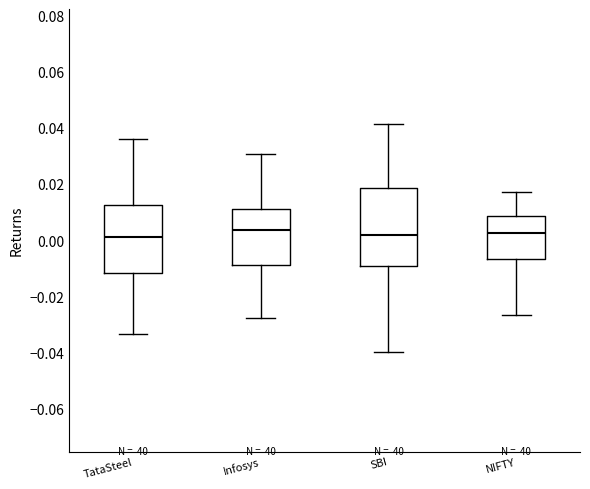

Reading left to right, read every box against the y-axis: the position of its median line, the range the box covers, and the ends of its whiskers. The values are not printed on the chart, so give them approximately, as read against the axis.

TataSteel: median 0.002, box -0.012 to 0.012, whiskers -0.034 to 0.036
Infosys: median 0.004, box -0.008 to 0.012, whiskers -0.028 to 0.030
SBI: median 0.002, box -0.008 to 0.018, whiskers -0.040 to 0.042
NIFTY: median 0.002, box -0.006 to 0.008, whiskers -0.026 to 0.018